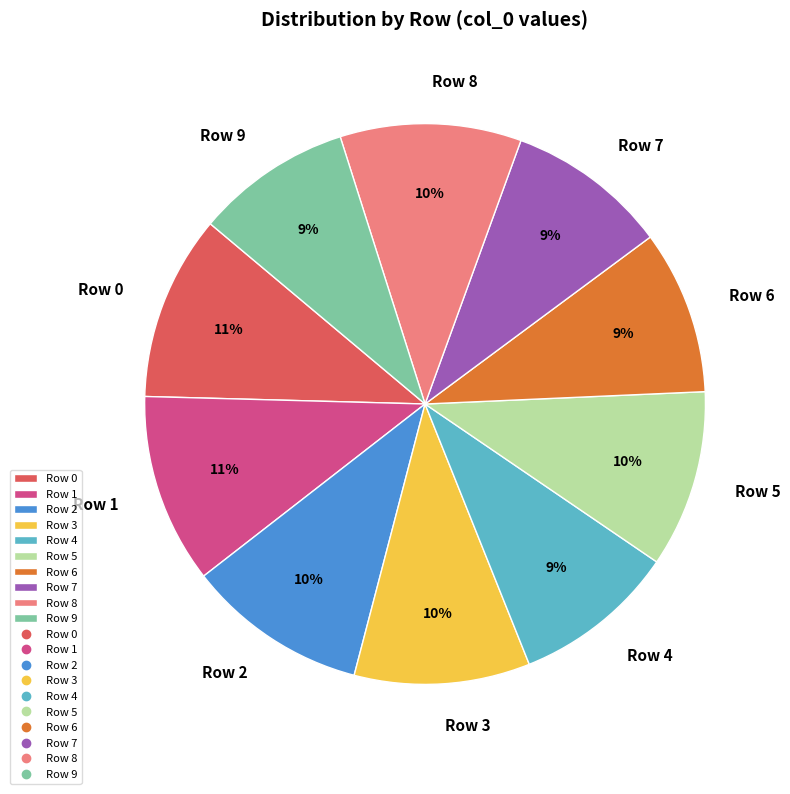

Does Row 7 represent more than half of the total?

No